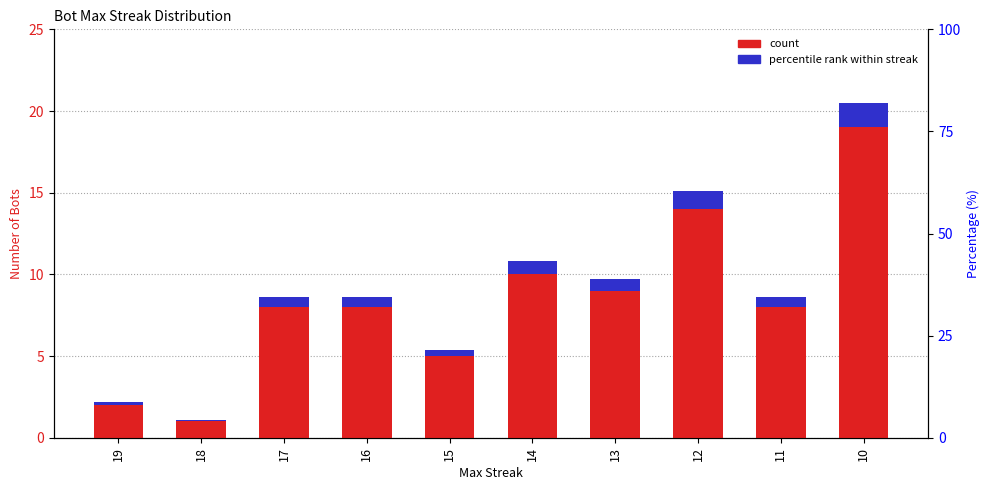

What is the difference between the maximum and minimum values in the Bot count series?

18.0